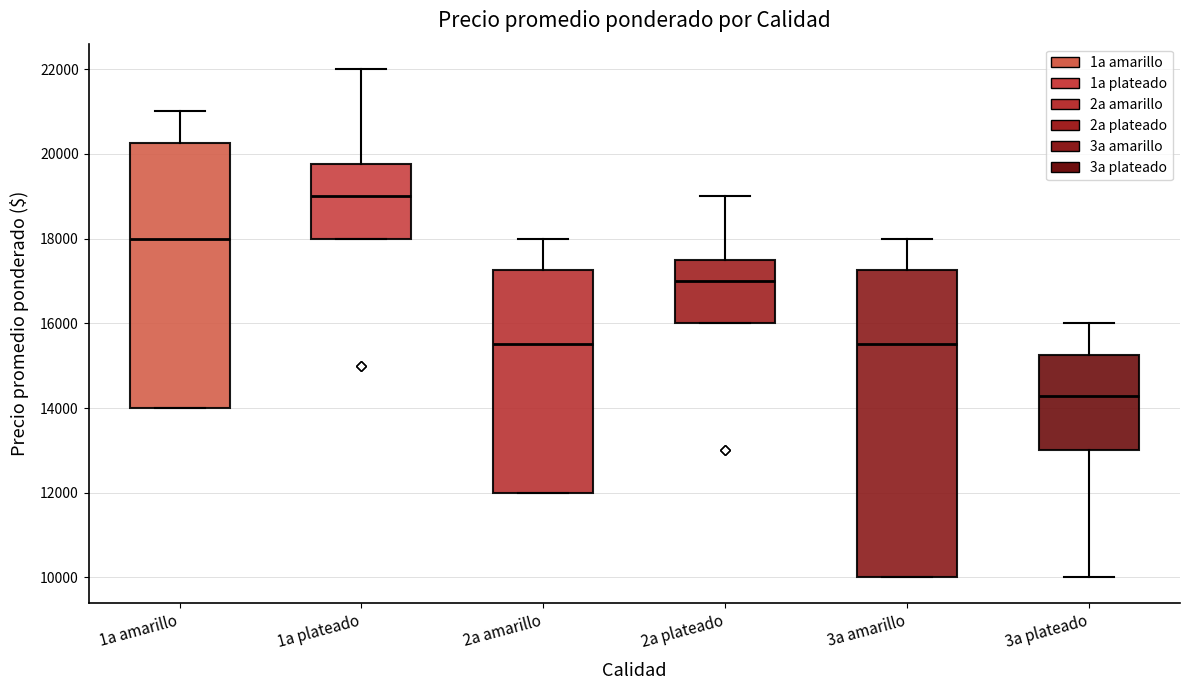

Which box's median line is the lowest?

3a plateado